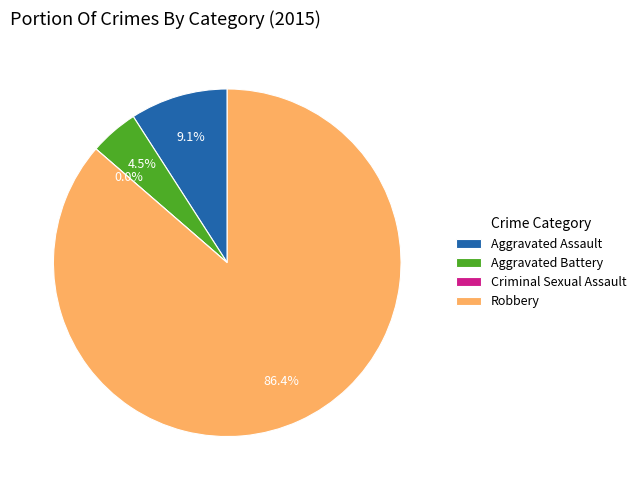

What is the change in value from Aggravated Battery to Robbery?

+18